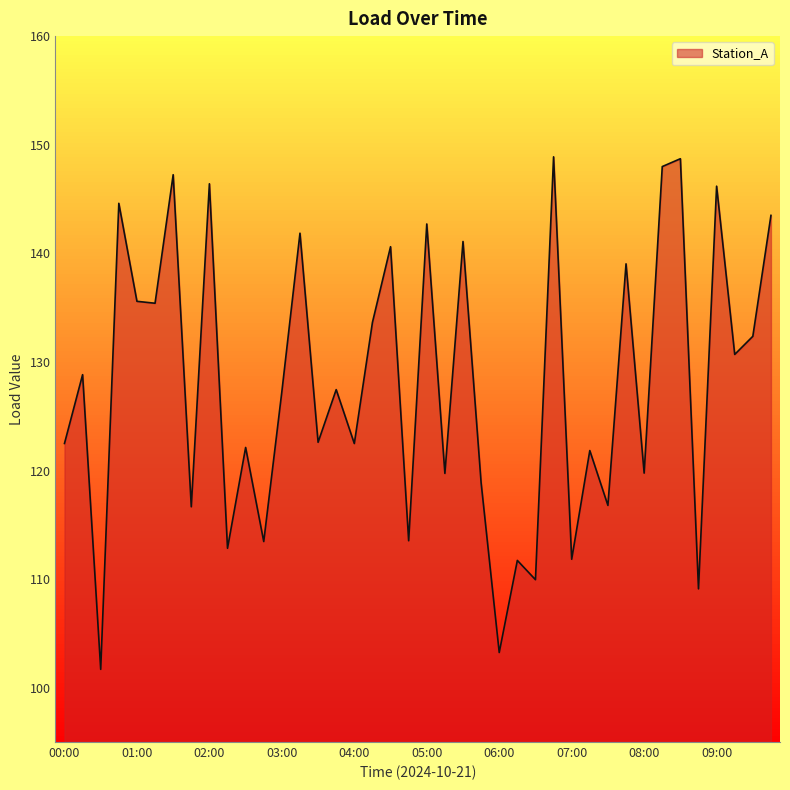

What is the maximum value shown in the chart?

148.9